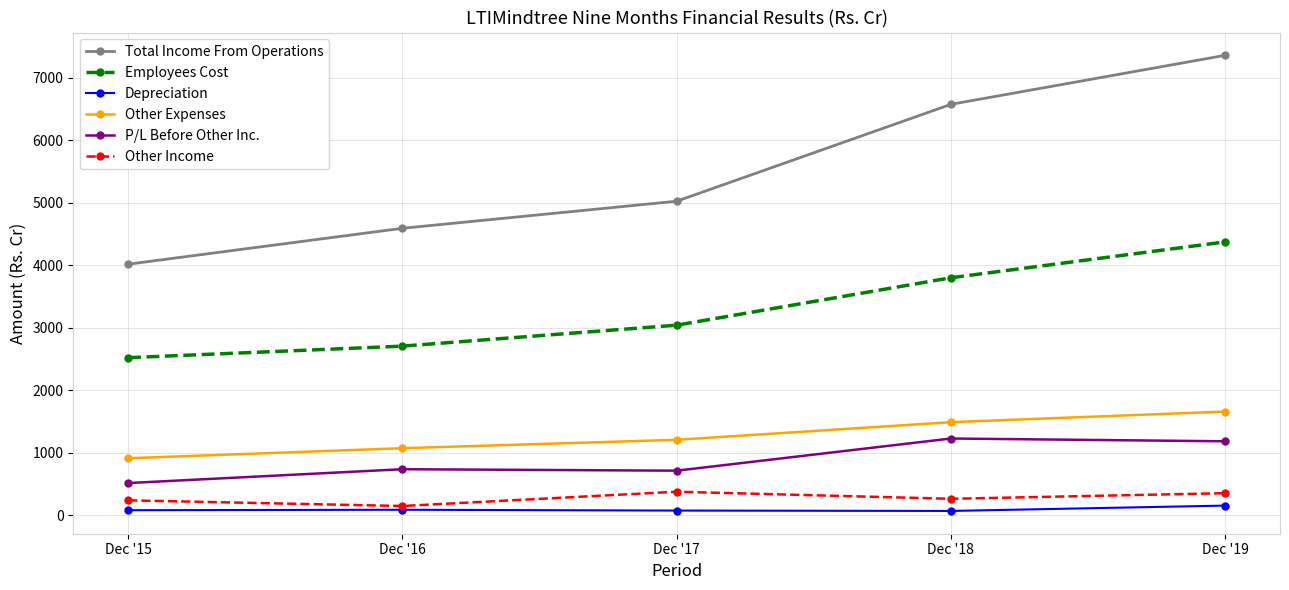

What is the sum of the Total Income From Operations values at Dec '17 and Dec '16?

9613.3